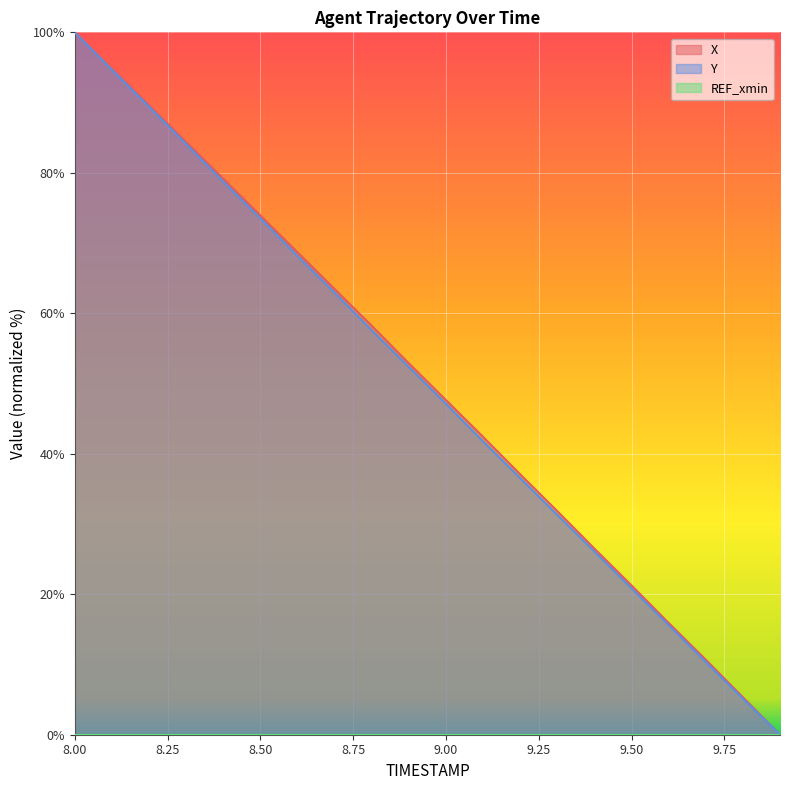

The value of Y at 8.50 is 73.5. True or false?

True